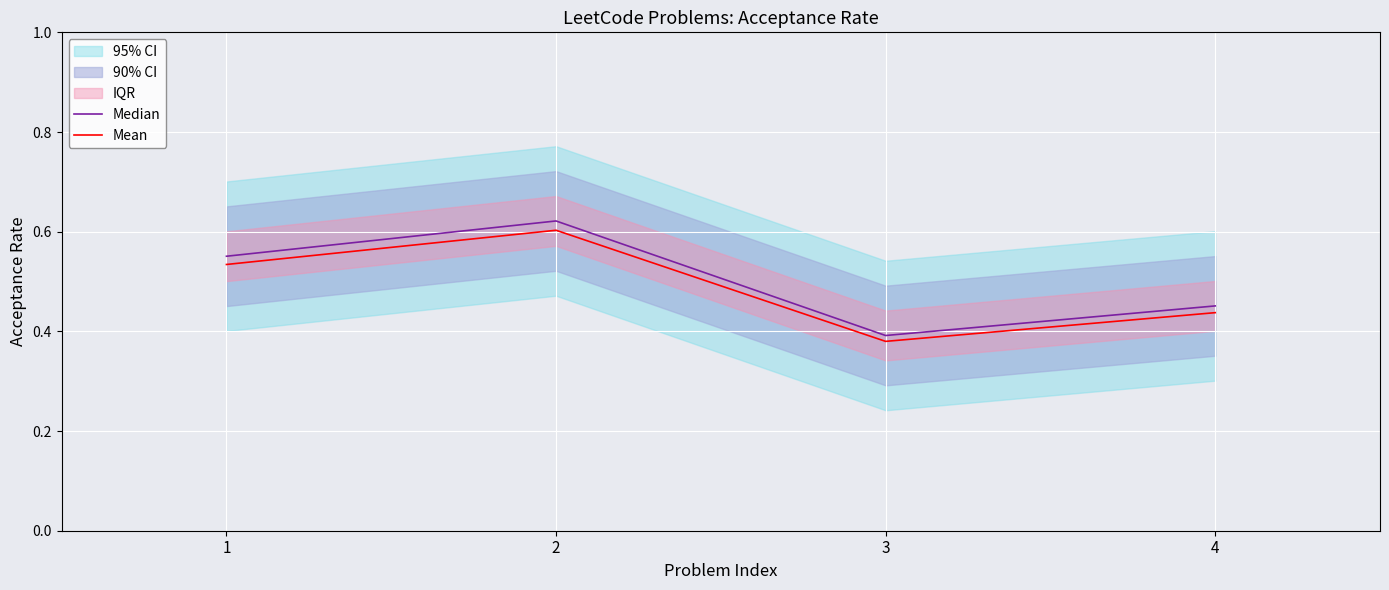

Rank the categories by Median value from highest to lowest.

2, 1, 4, 3